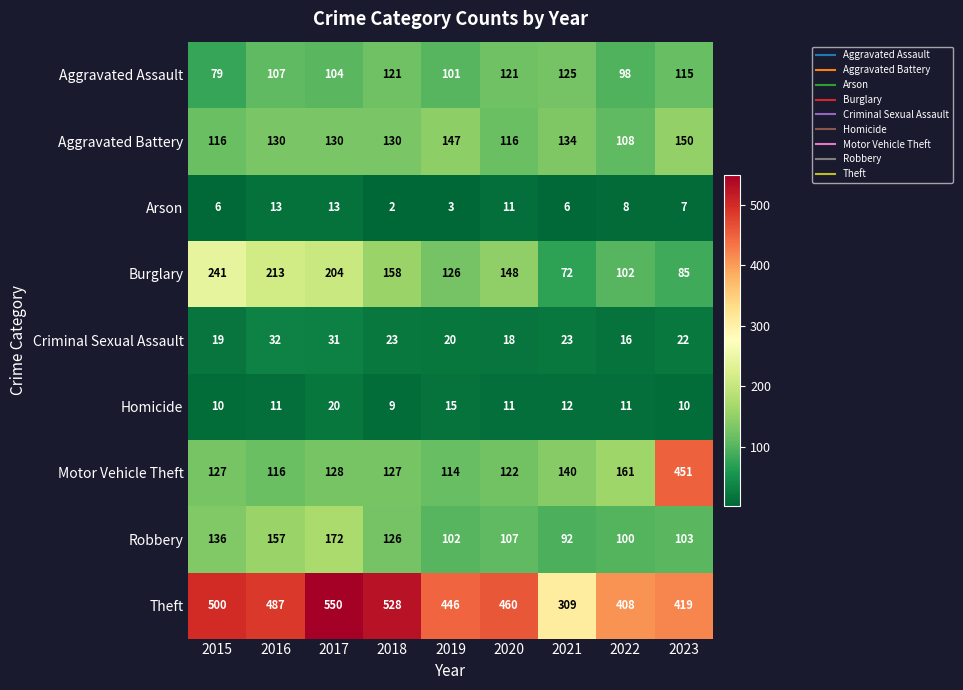

What is the average value of the Motor Vehicle Theft series?

165